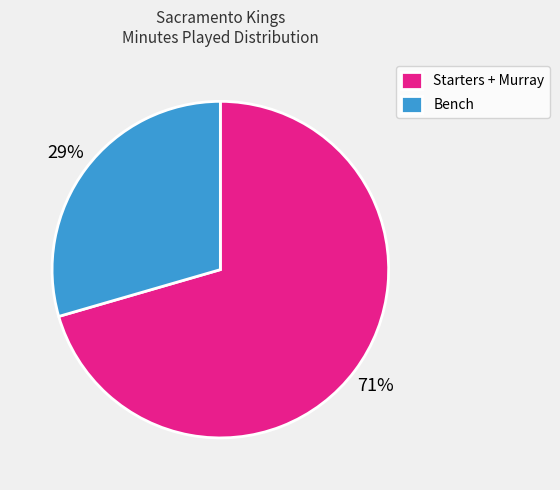

To the nearest percent, what is the average slice percentage?

50%